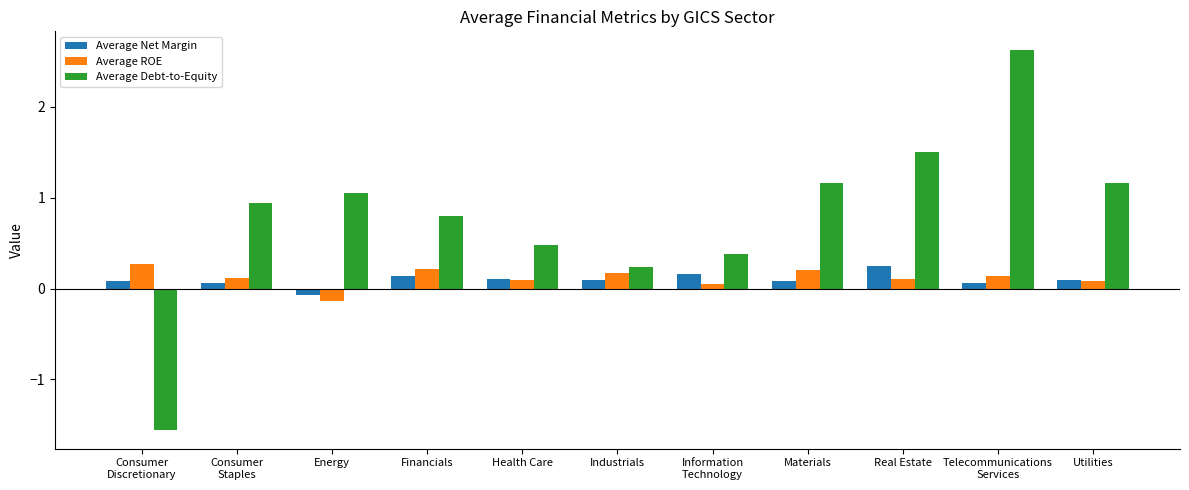

What is the maximum value for Average ROE?

0.3